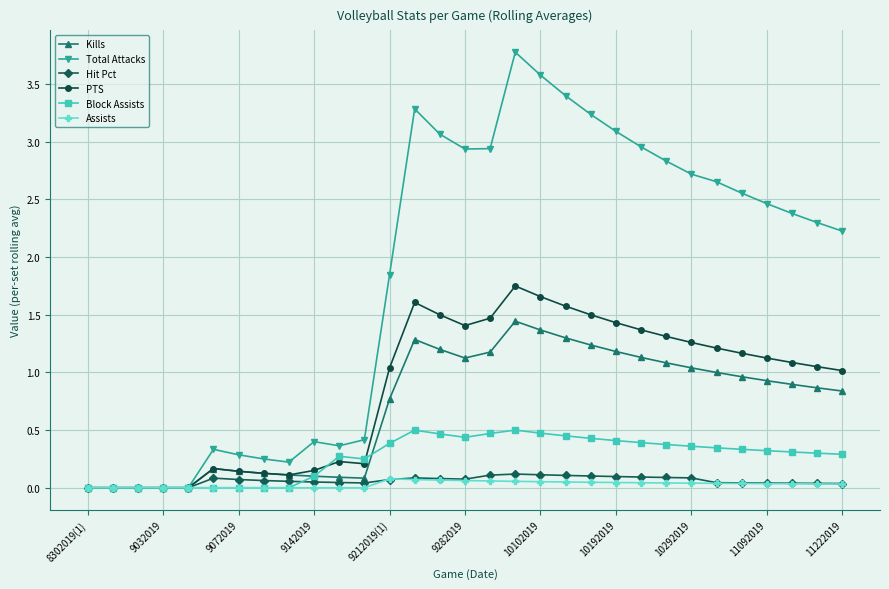

What is the greatest value displayed?

3.8